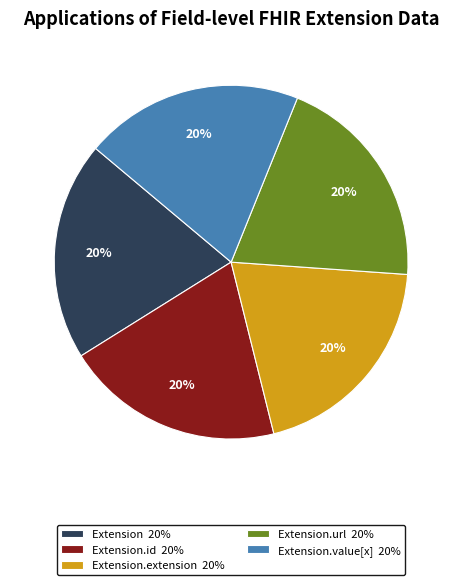

Combined, do Extension.id 20% and Extension 20% account for over 50%?

No